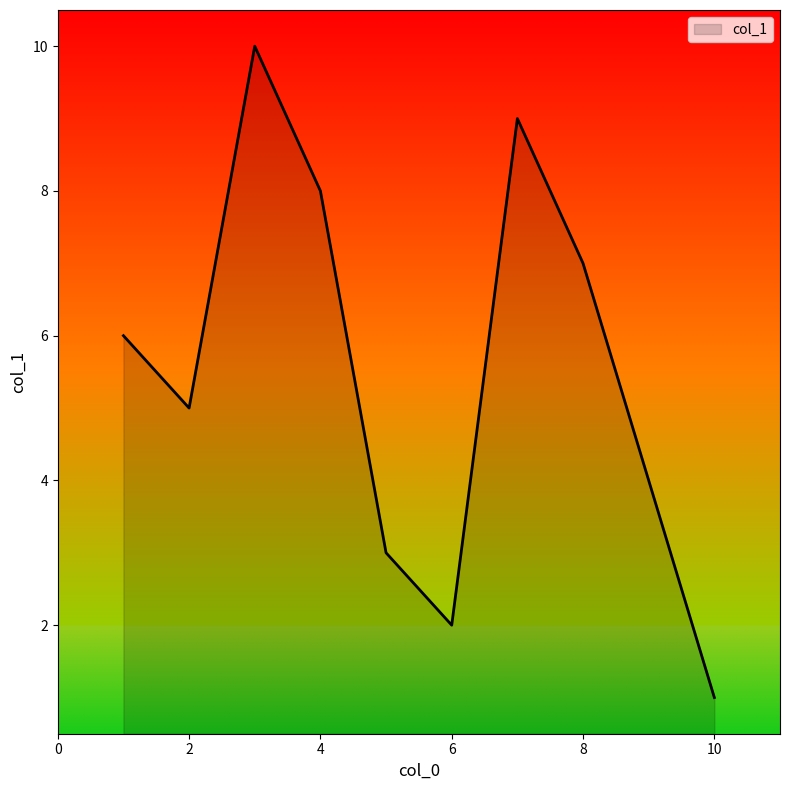

What is the sum of all values?

55